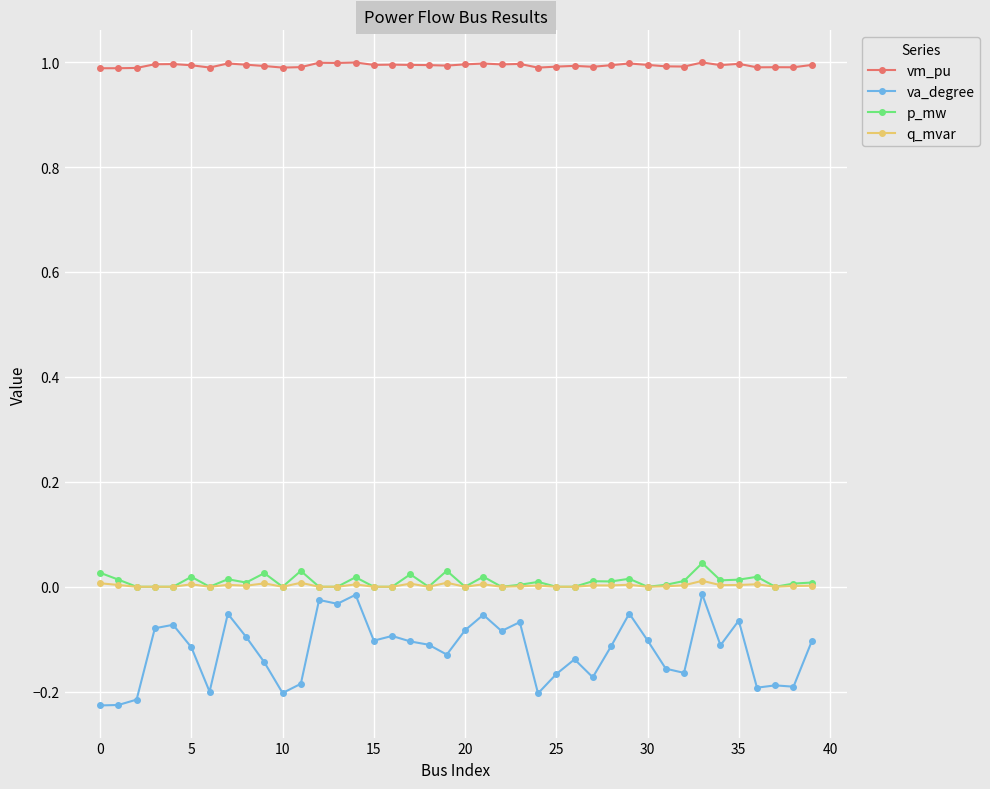

What are all the series names shown in the legend?

vm_pu, va_degree, p_mw, q_mvar